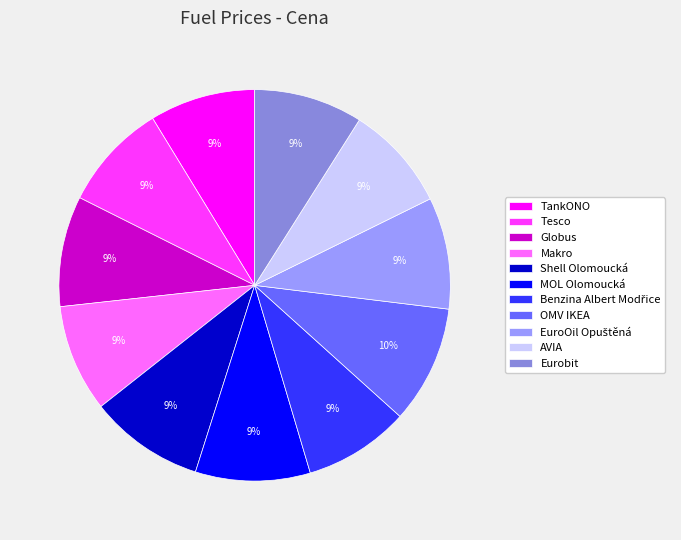

To the nearest percent, what portion does Tesco represent?

9%